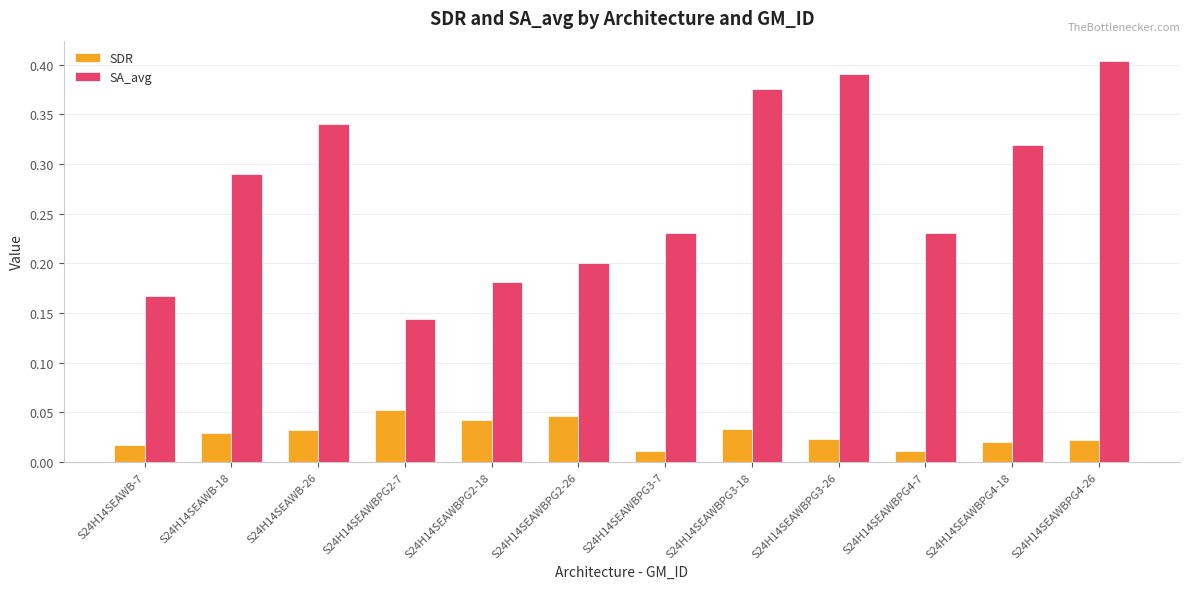

How many distinct data groups are displayed?

2